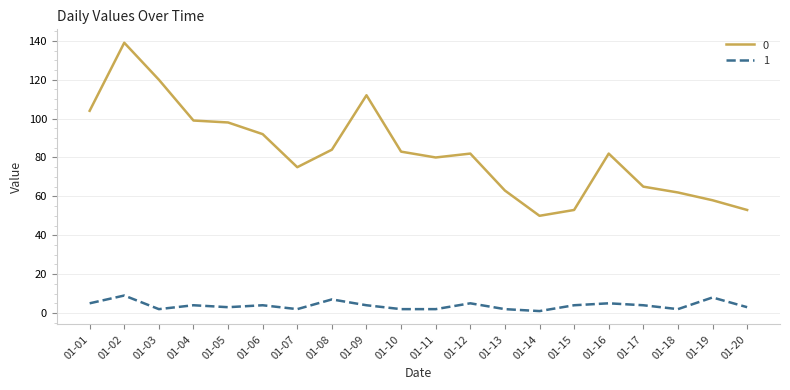

What is the maximum value shown in the chart?

139